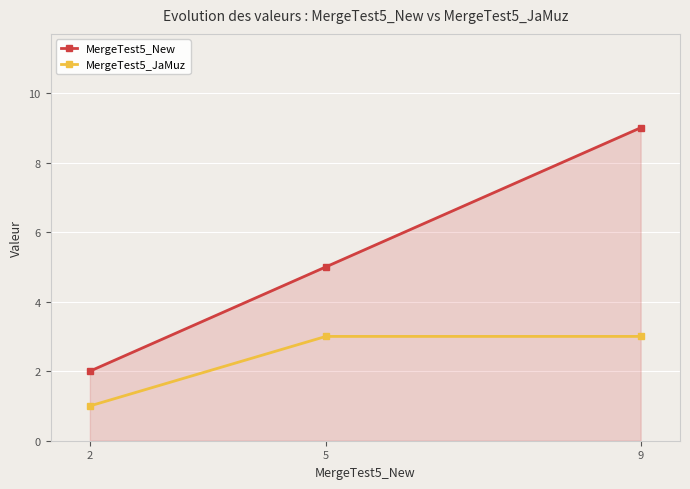

List the labels in order of MergeTest5_New value, largest first.

9, 5, 2